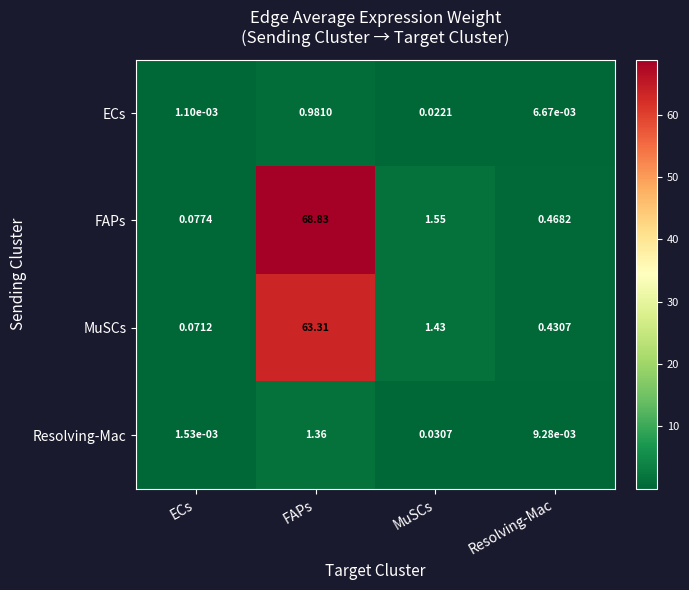

Which series has the largest range (max minus min)?

FAPs